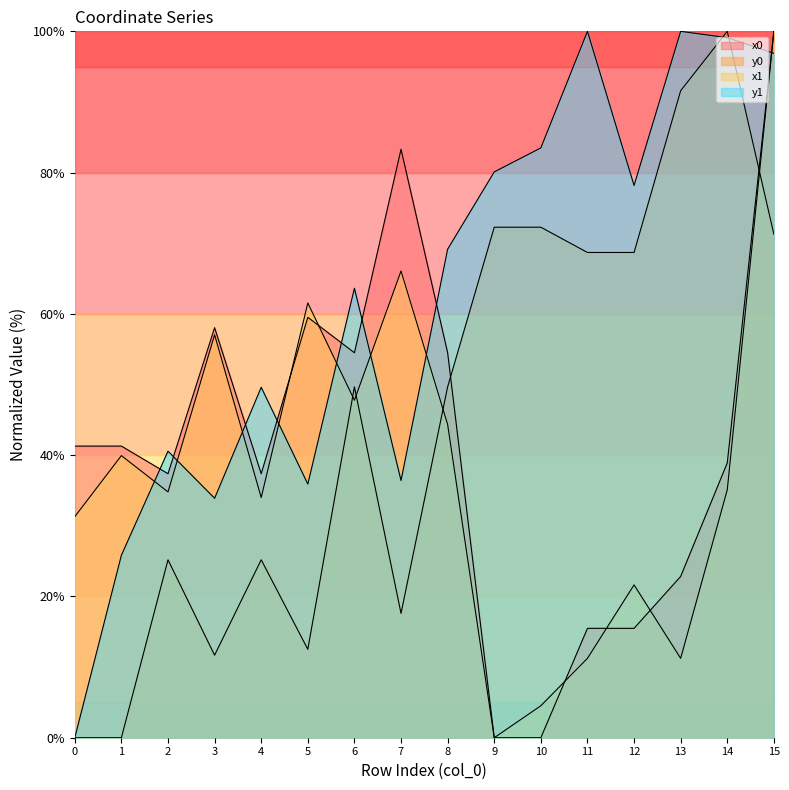

Rank the series by their average value, from highest to lowest.

y1, y0, x0, x1